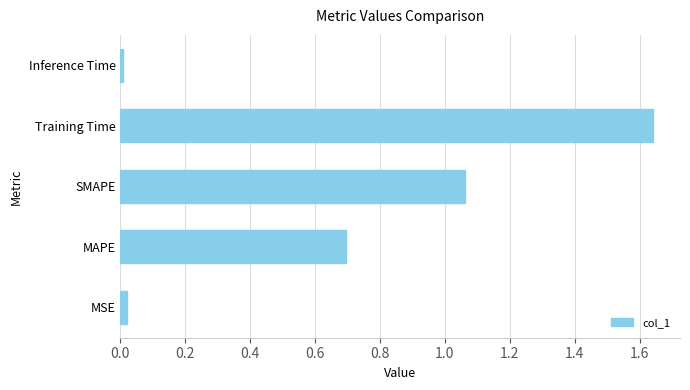

What is the difference between the second highest and second lowest values?

1.0